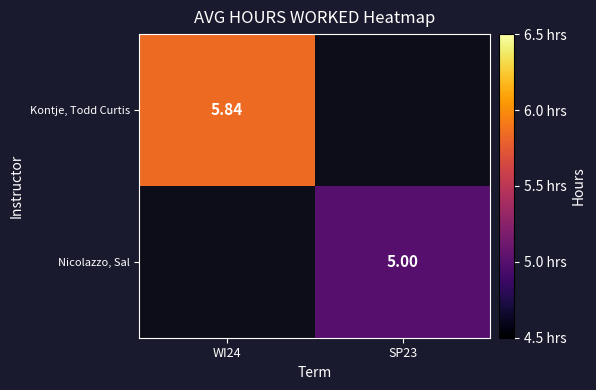

Is the value of Nicolazzo, Sal at SP23 greater than the value of Kontje, Todd Curtis at WI24?

No